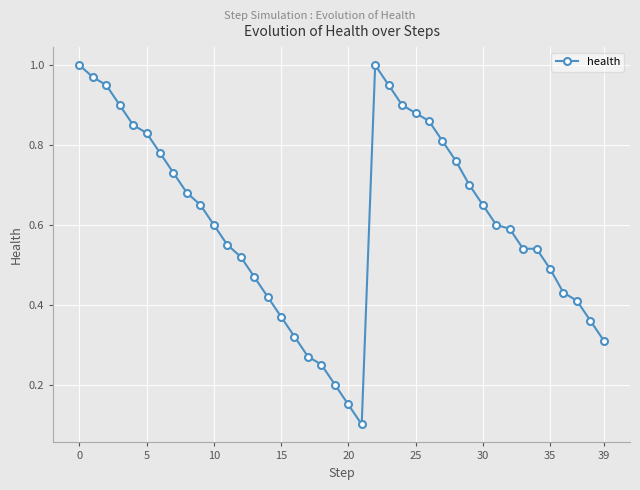

How many lines are shown in the chart?

1